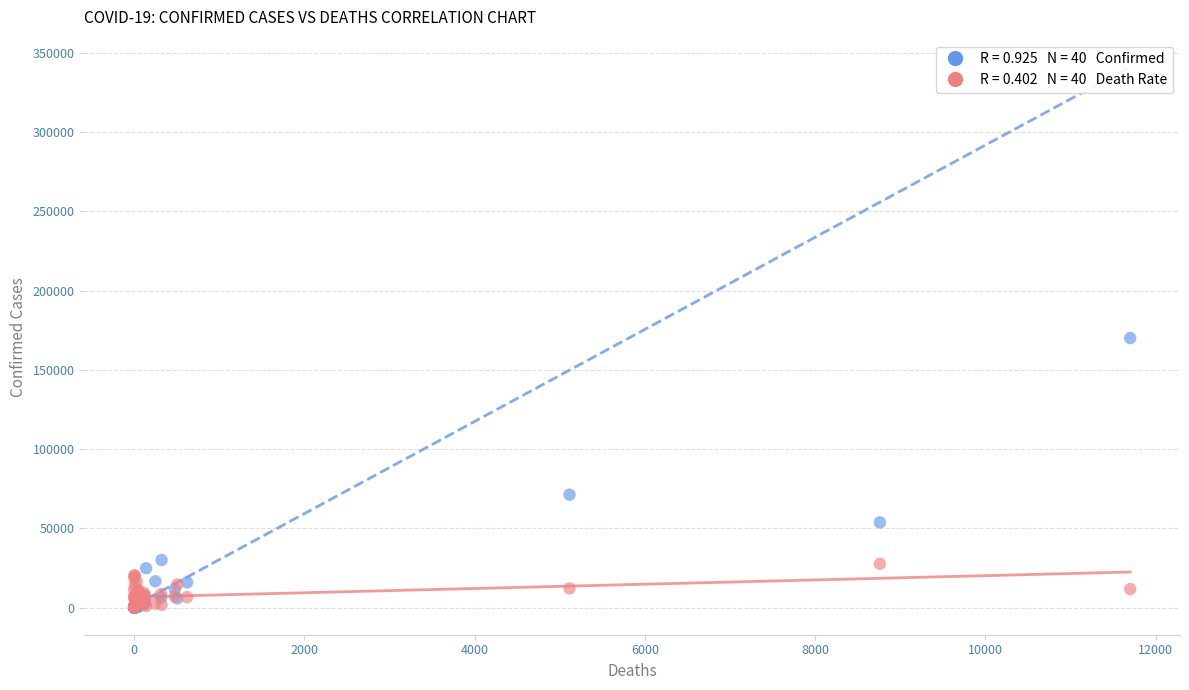

Across all series, what Y value is closest to 85010?

71264.0